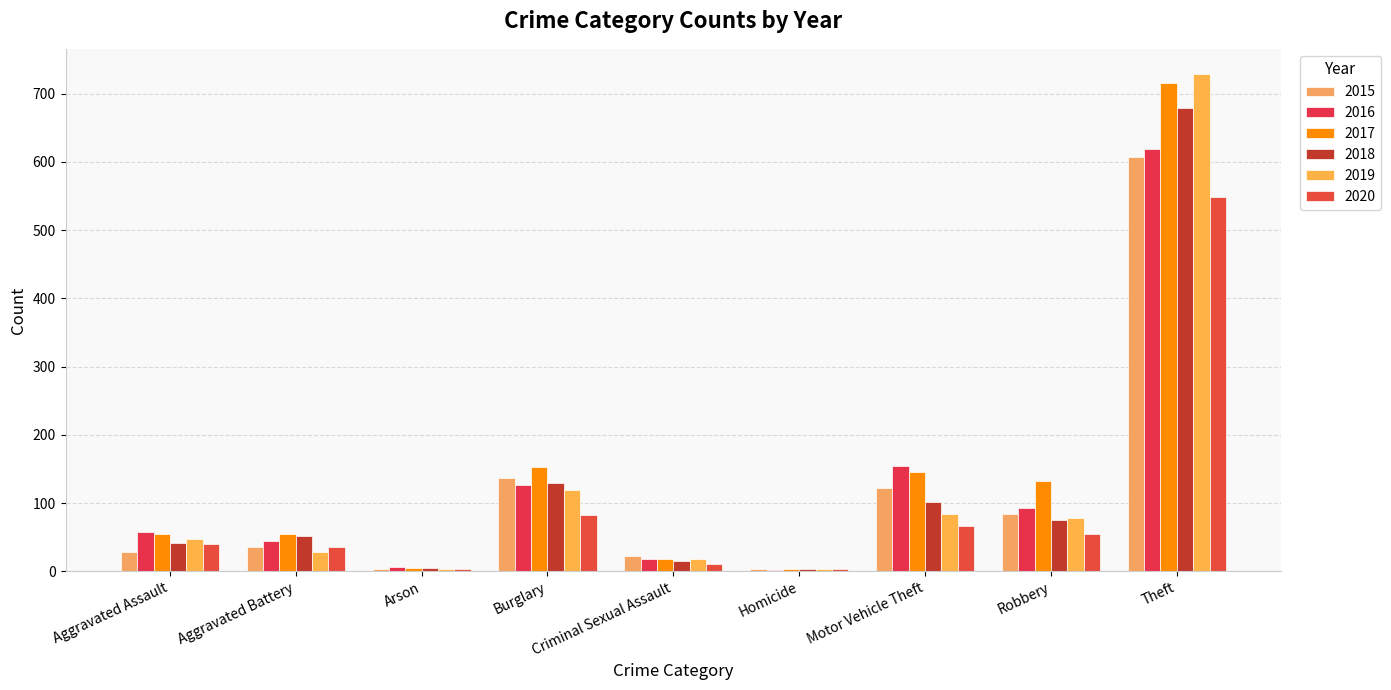

How many categories are shown in the chart?

9